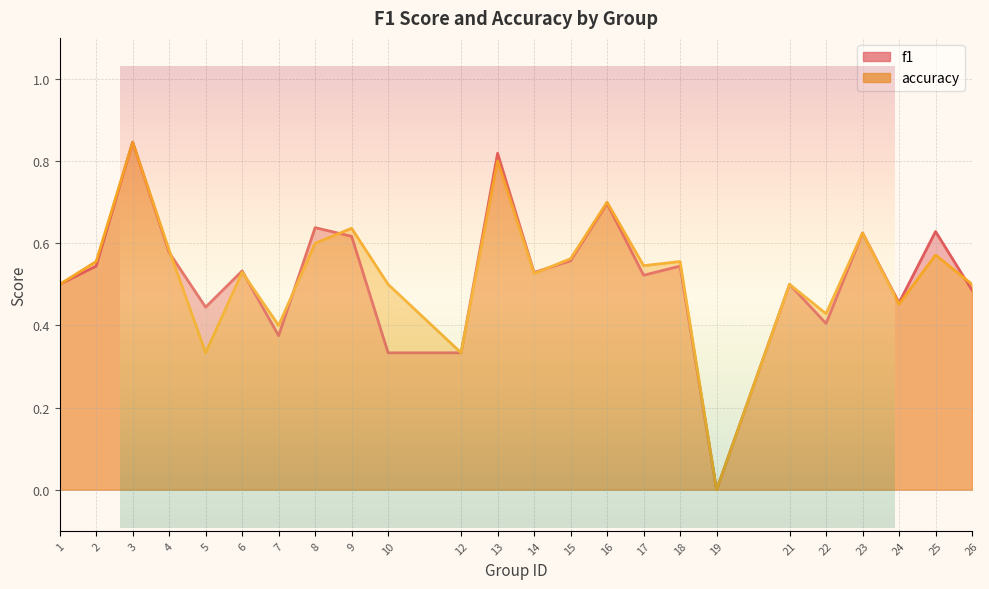

At 16, list the series in order from smallest to largest.

f1, accuracy